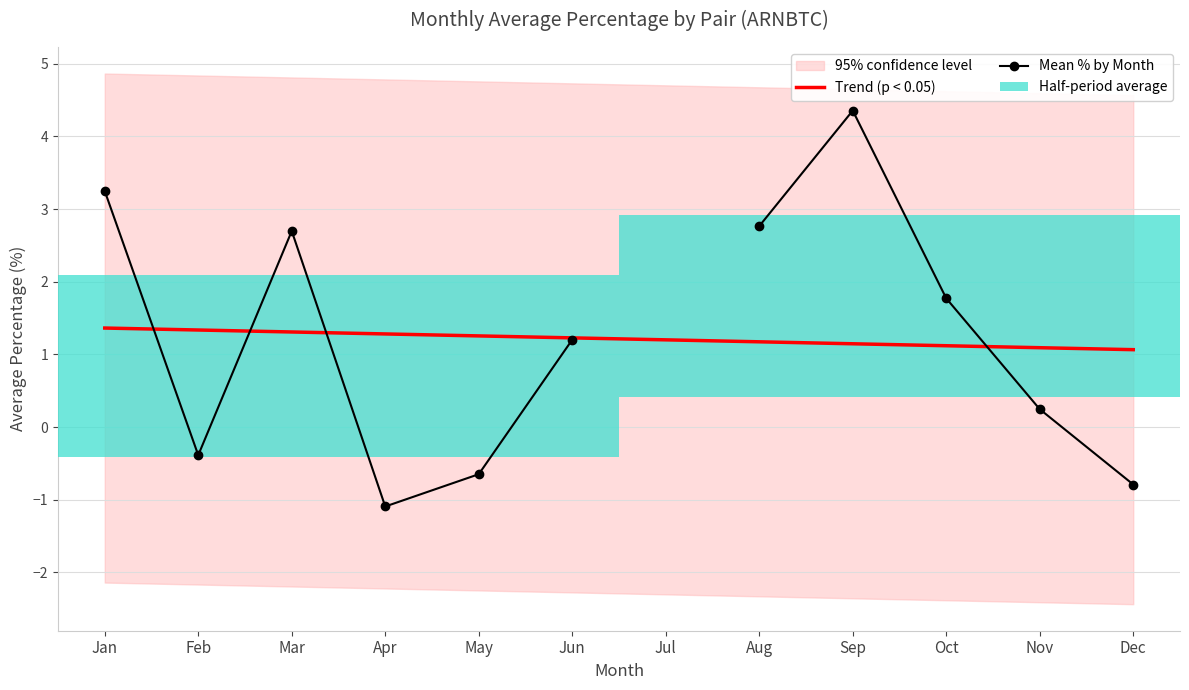

Is the value of Trend (p < 0.05) at Oct greater than the value of Mean % by Month at Nov?

Yes